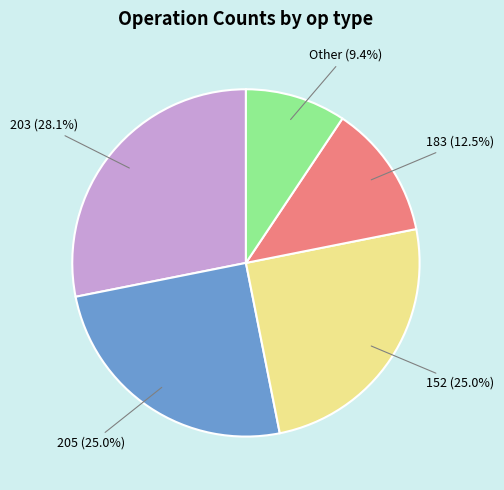

Is there a majority slice in this chart?

No